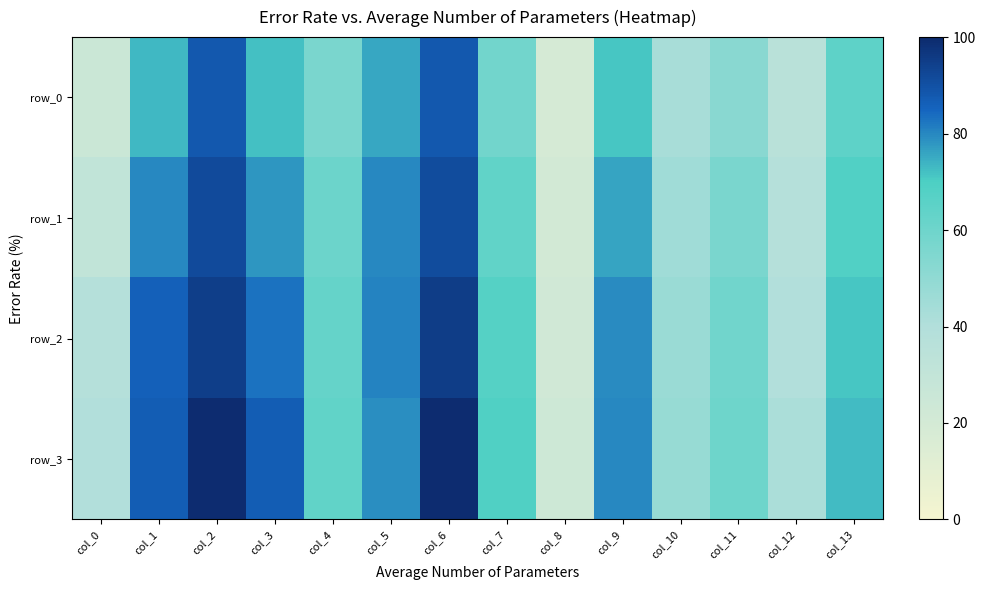

Rank the series at col_10 from lowest to highest value.

row_0, row_1, row_2, row_3